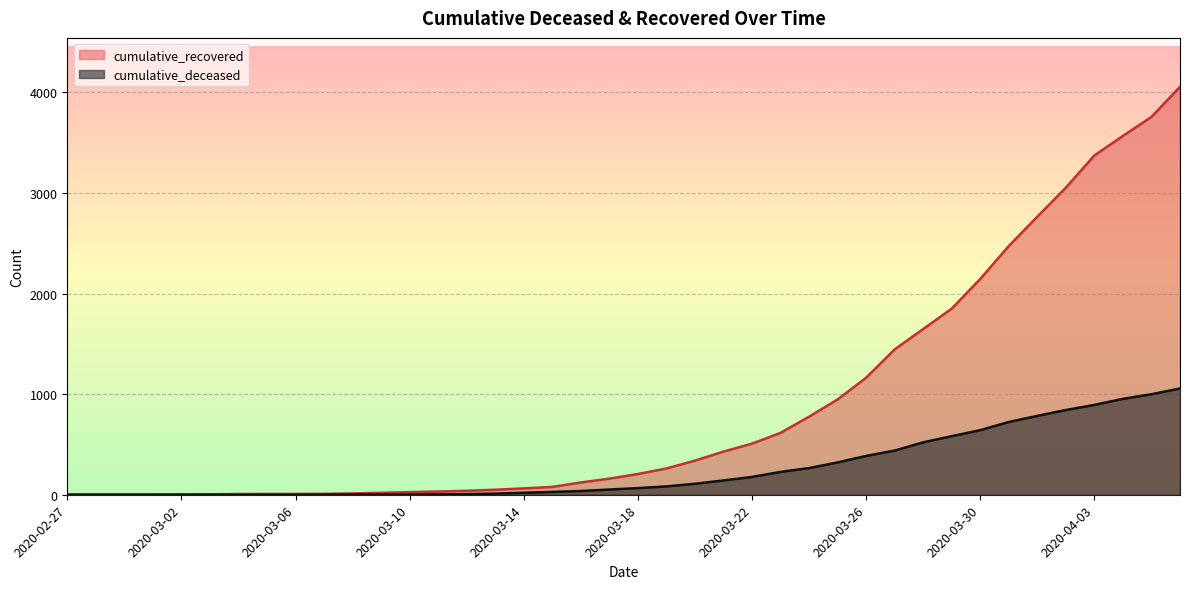

What are all the series names shown in the legend?

cumulative_recovered, cumulative_deceased